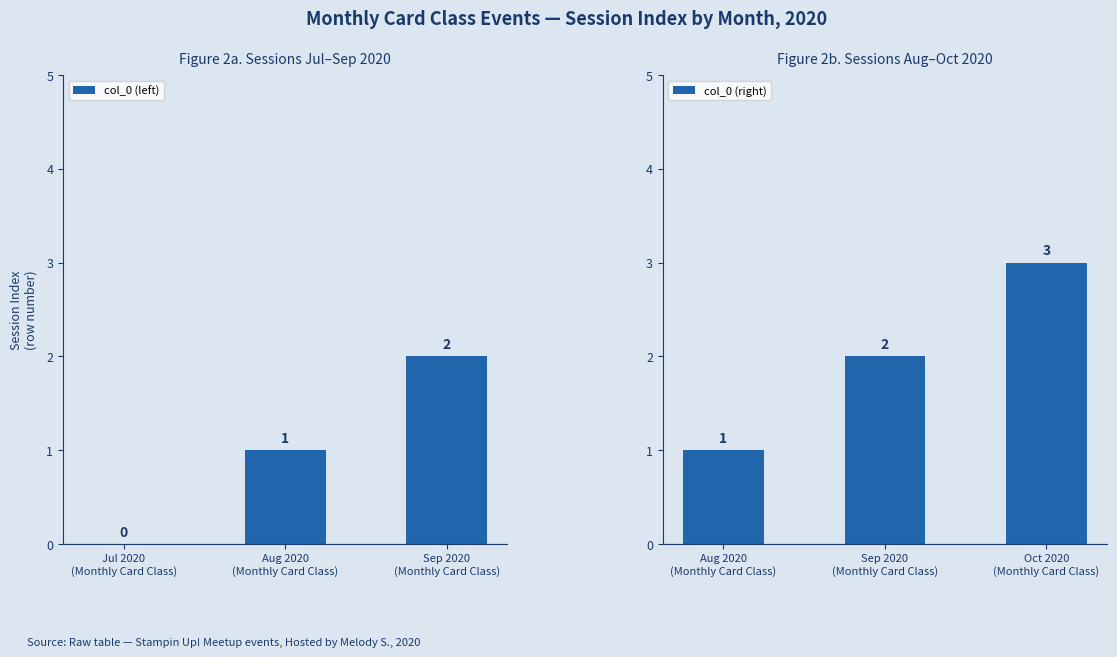

Count the col_0 (right) values in the range 1 to 3.

3